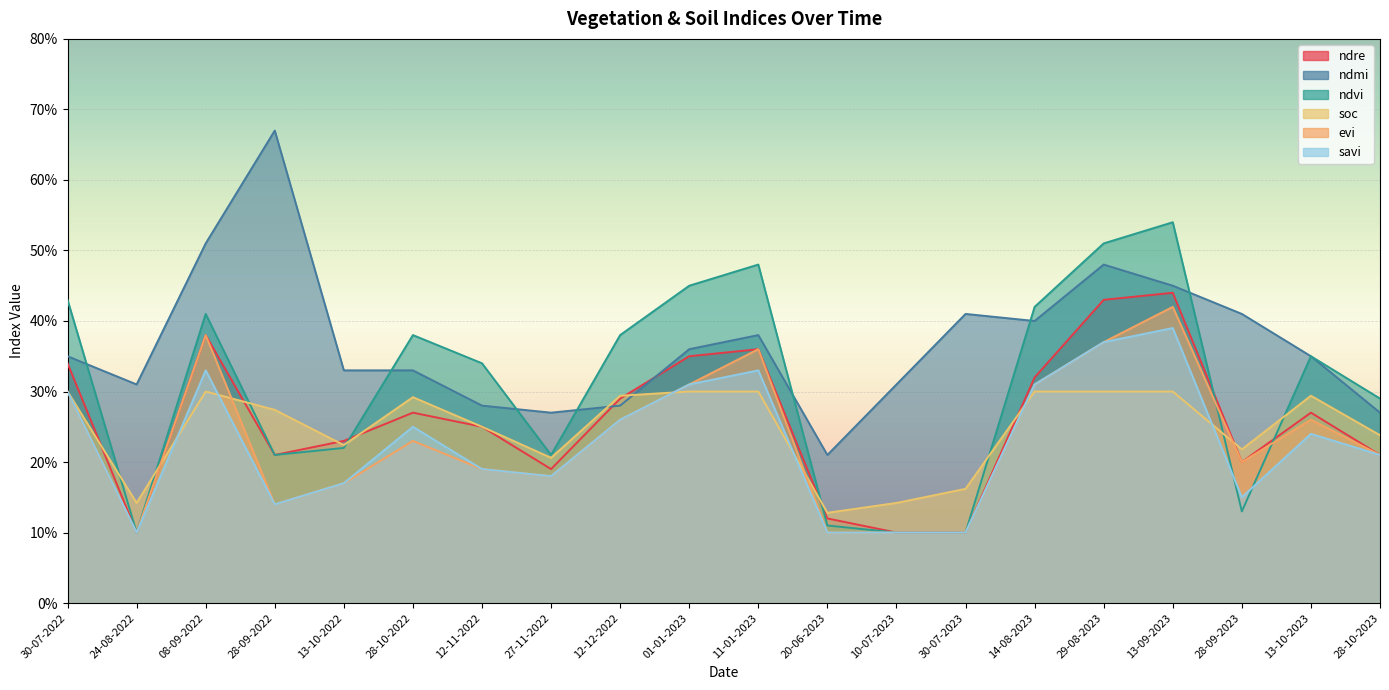

How many lines are shown in the chart?

6